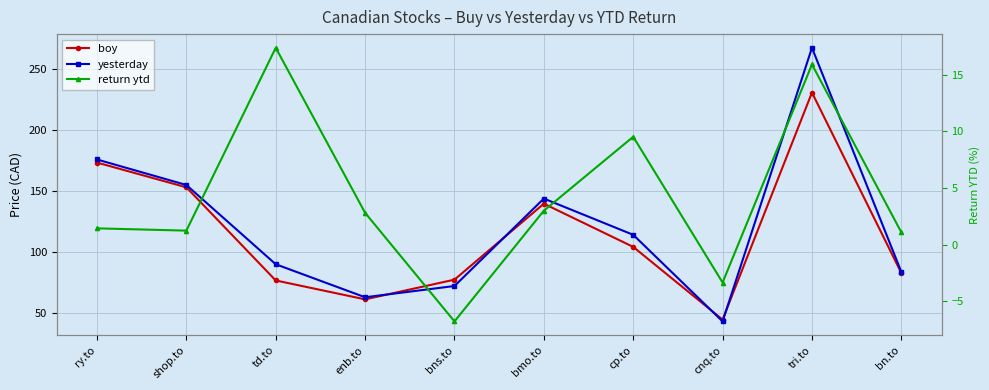

Where does the boy series first go above 104?

ry.to